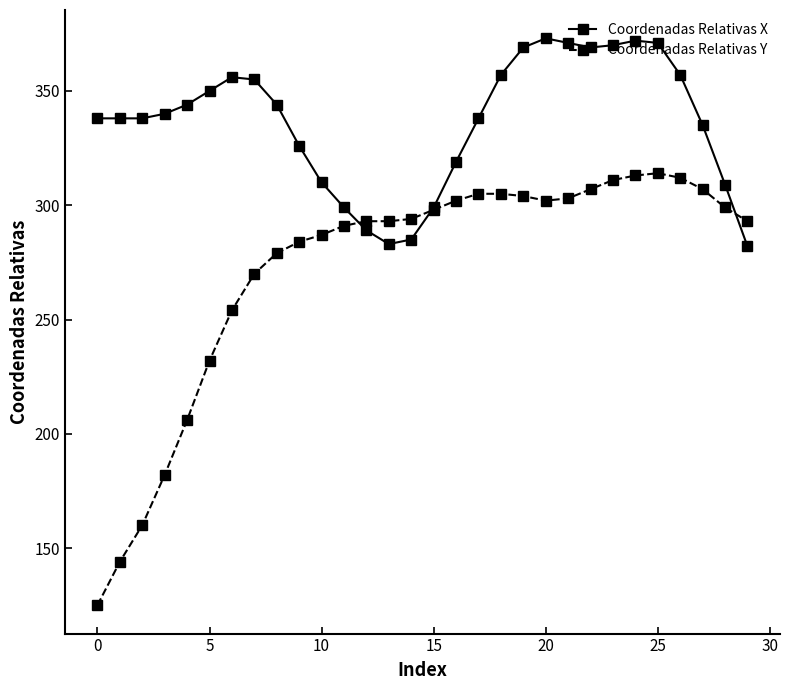

Count the number of categories in the chart.

30